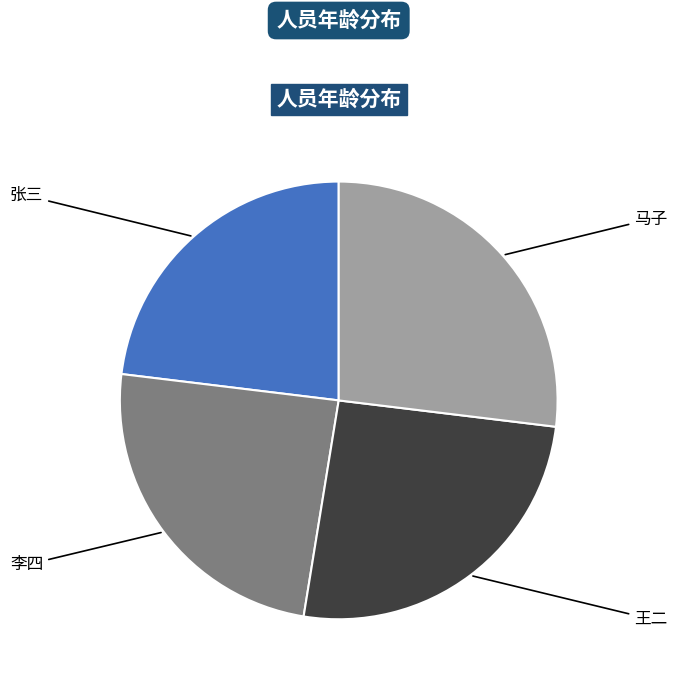

Which has a higher value, 王二 or 李四?

王二